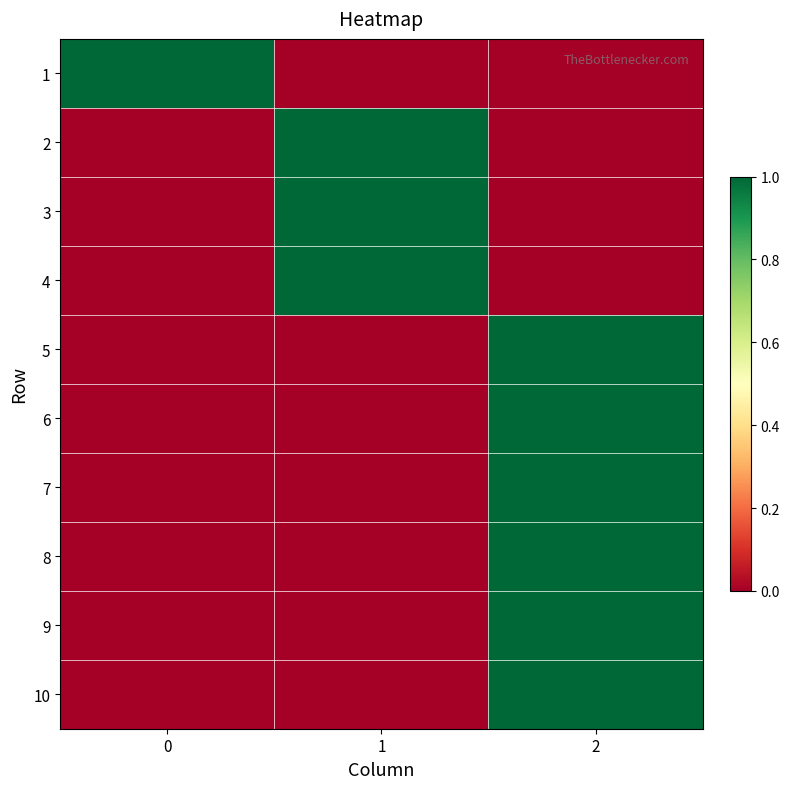

Reading left to right, what are all the values shown in this chart?

1: 0=1	1=0	2=0
2: 0=0	1=1	2=0
3: 0=0	1=1	2=0
4: 0=0	1=1	2=0
5: 0=0	1=0	2=1
6: 0=0	1=0	2=1
7: 0=0	1=0	2=1
8: 0=0	1=0	2=1
9: 0=0	1=0	2=1
10: 0=0	1=0	2=1